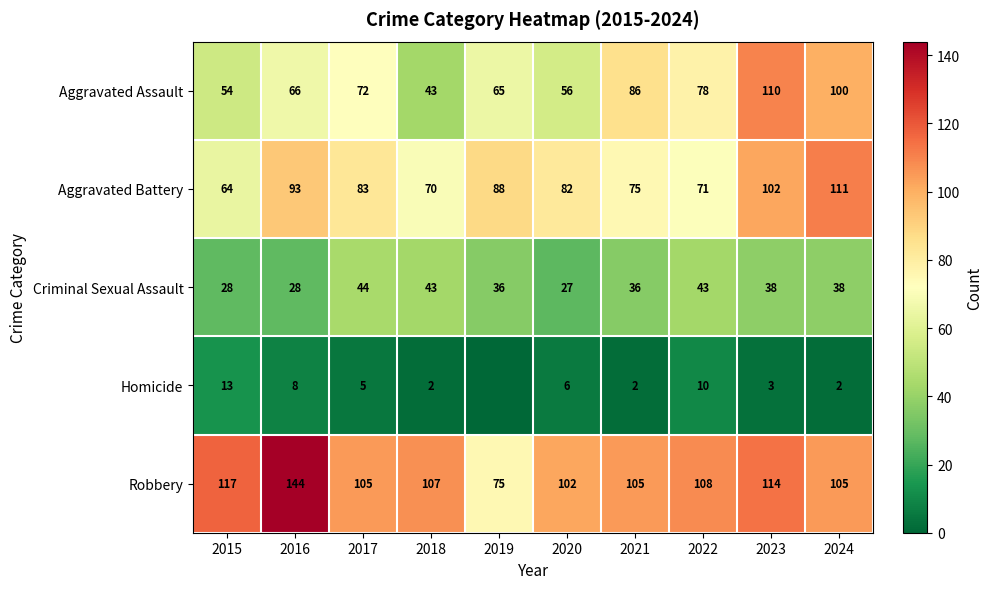

How many values in the Aggravated Battery series are below 83?

5